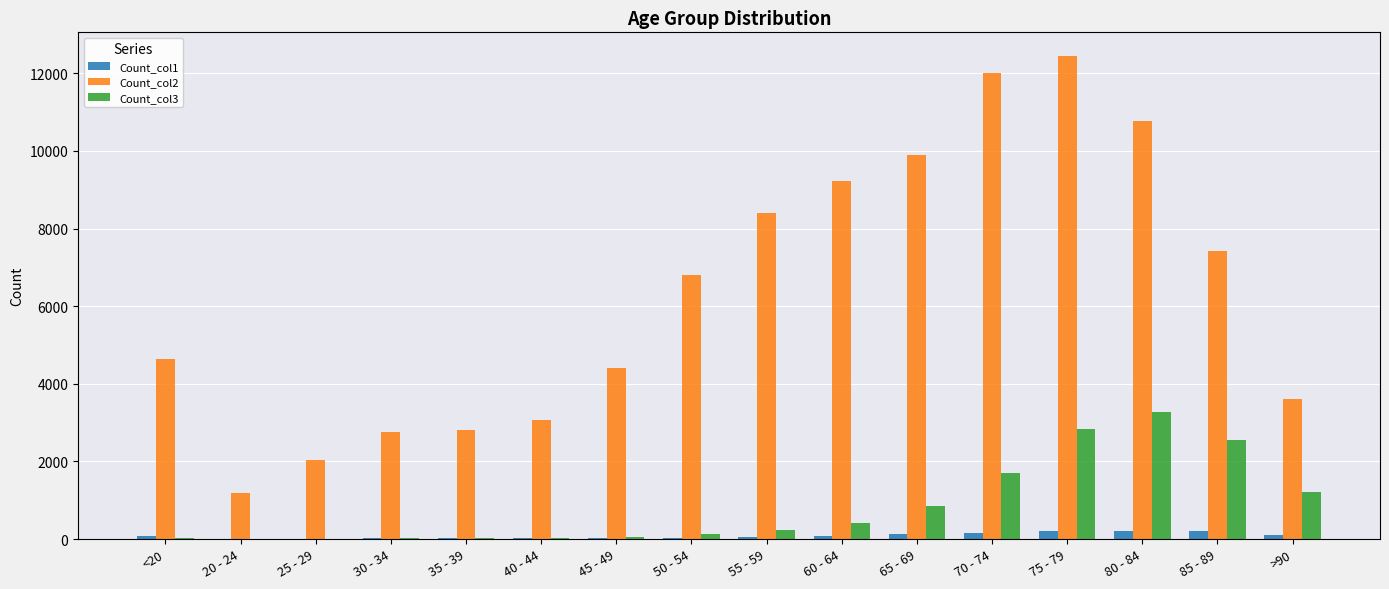

Are the bars grouped side by side (vs. stacked)?

Yes